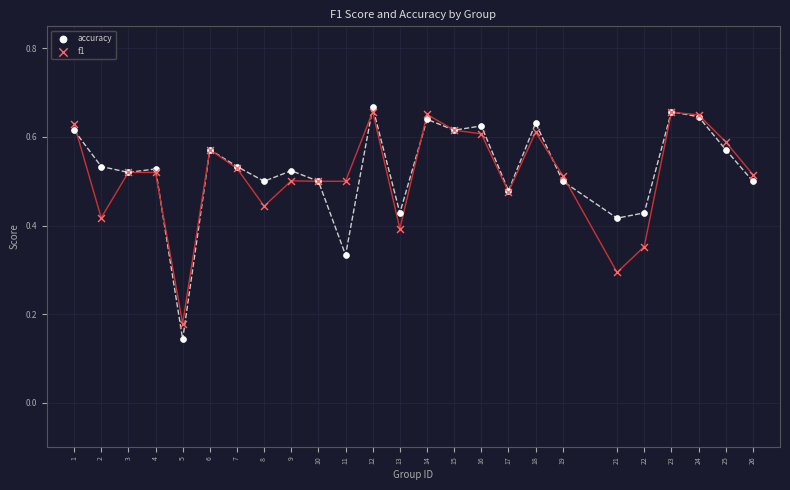

What is the X range (max minus min) for the scatter plot?

25.0